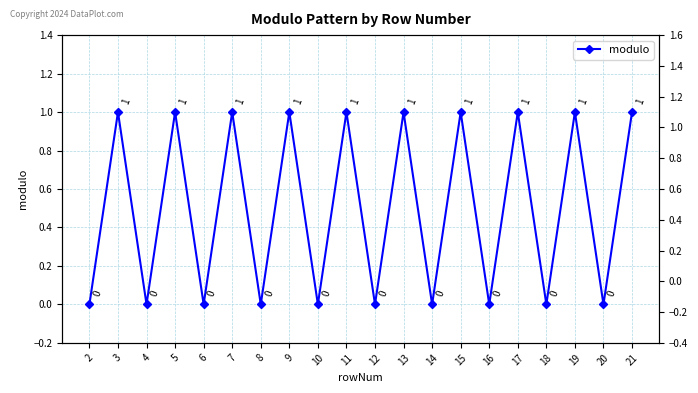

Rank the categories by value from highest to lowest.

3, 5, 7, 9, 11, 13, 15, 17, 19, 21, 2, 4, 6, 8, 10, 12, 14, 16, 18, 20